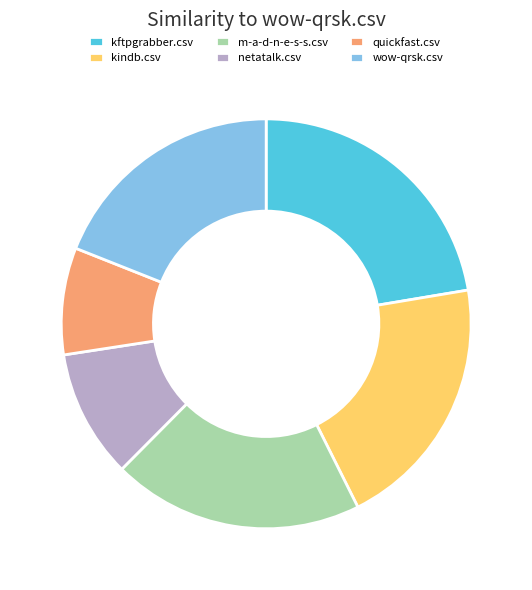

Do wow-qrsk.csv and kindb.csv together represent more than half of the pie?

No